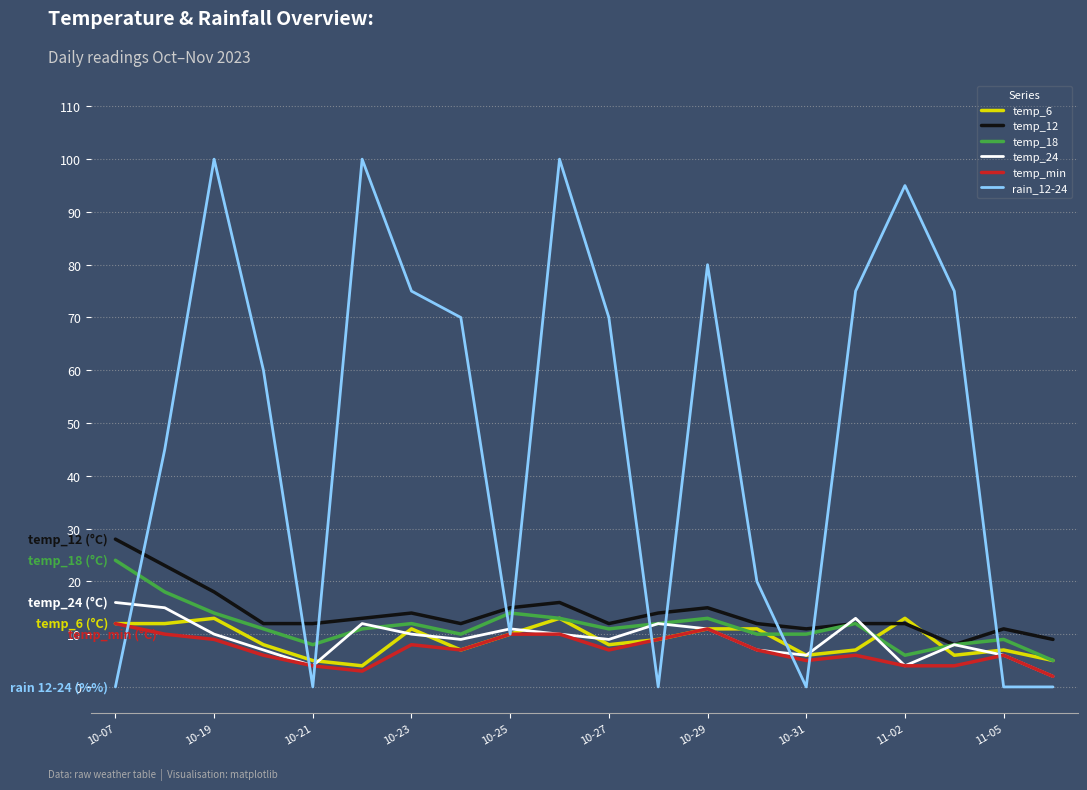

Which series has the largest total across all categories?

rain_12-24